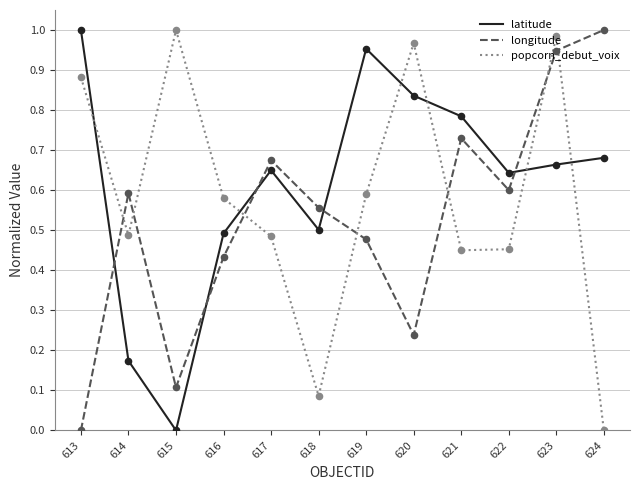

Is the value of longitude at 613 greater than the value of latitude at 618?

No